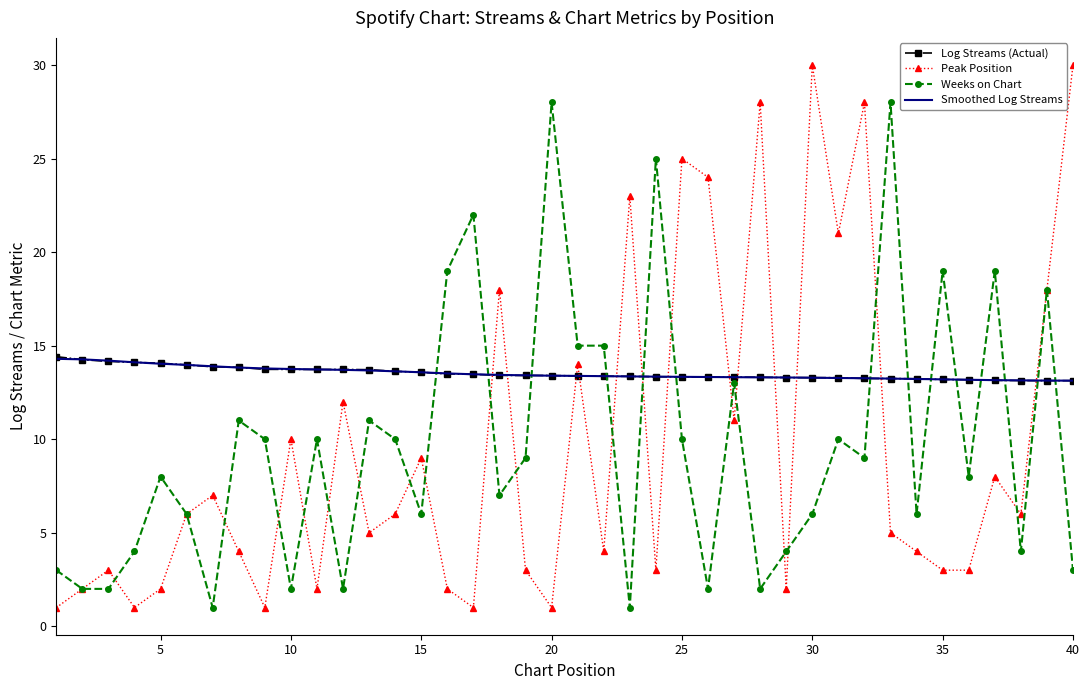

Which series ends up on top after the final intersection of Peak Position and Smoothed Log Streams?

Peak Position